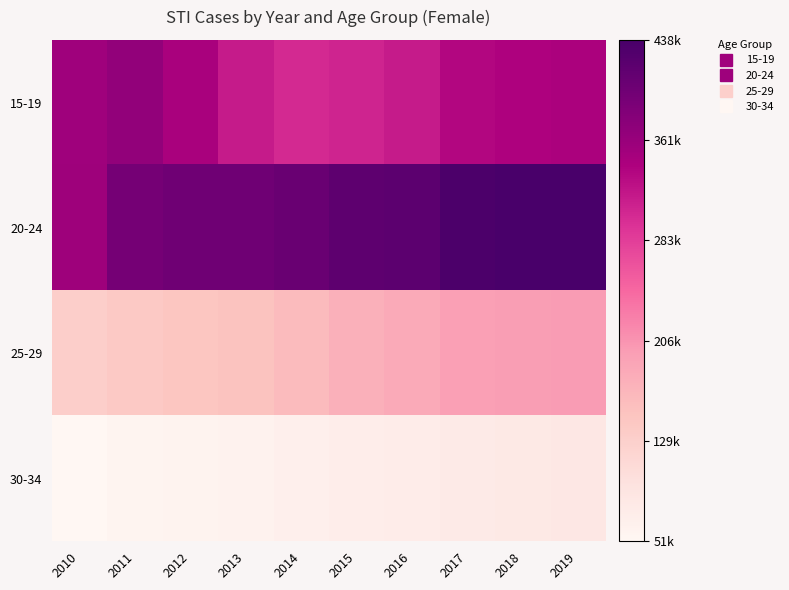

Rank the series by their maximum value, from highest to lowest.

20-24, 15-19, 25-29, 30-34